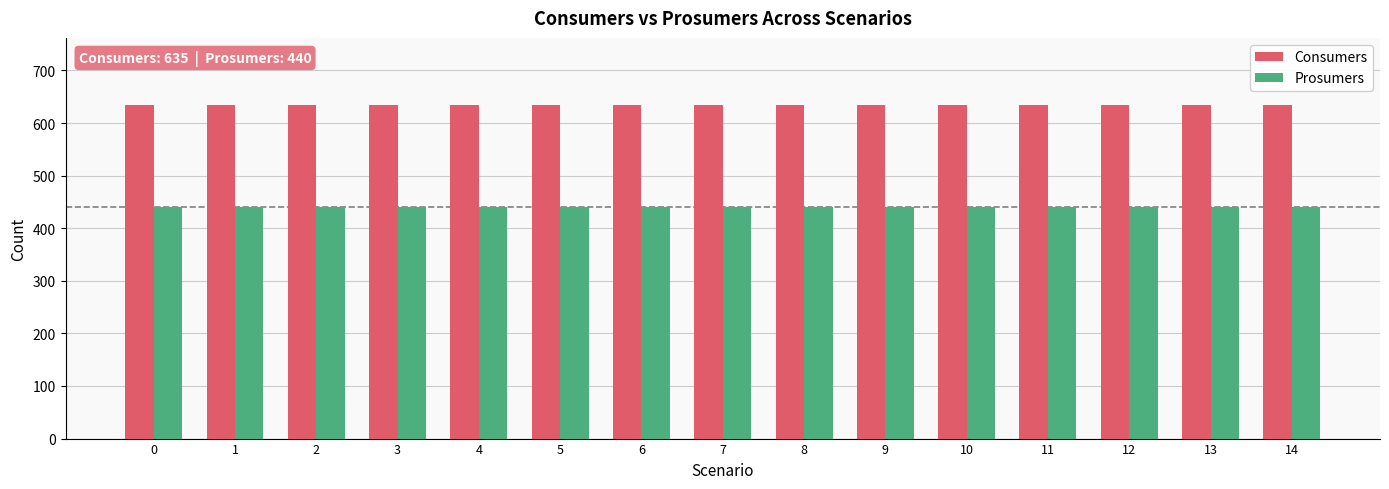

What are all the series names shown in the legend?

Consumers, Prosumers